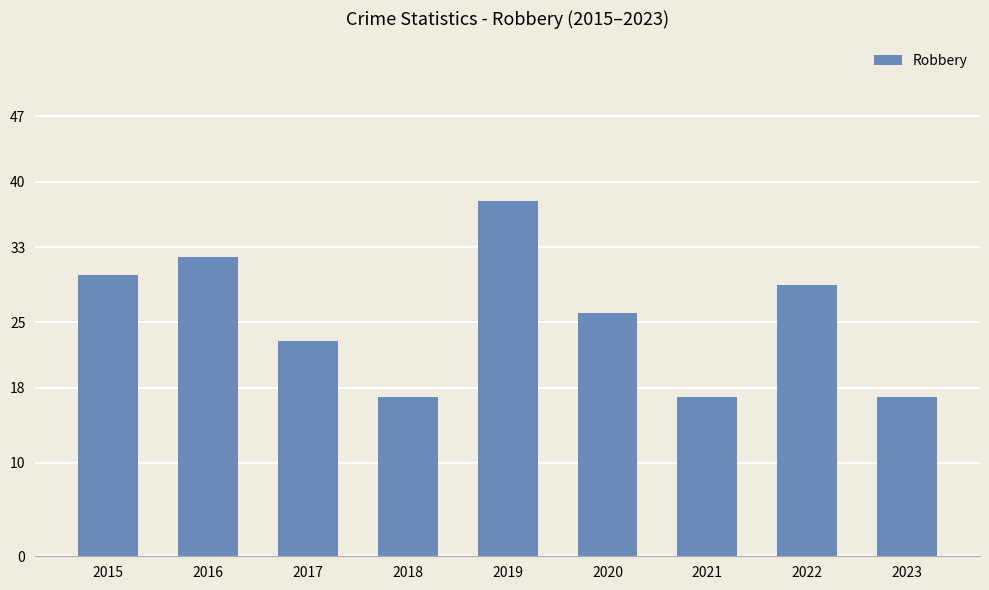

How many categories are shown in the chart?

9